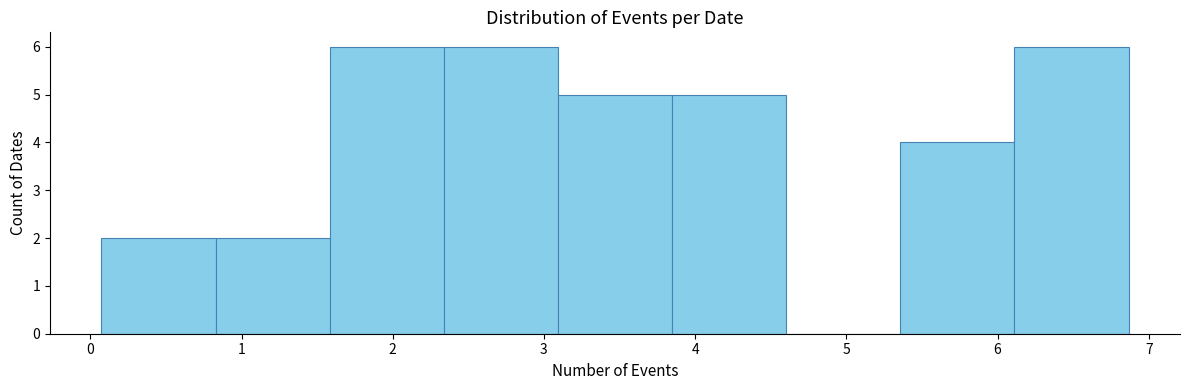

Reading left to right, list every bar in this chart as the range it spans on the x-axis followed by its height. Neither the bar edges nor the heights are printed on the chart, so give them approximately, as read against the axes.

0.1 to 0.8: 2
0.8 to 1.6: 2
1.6 to 2.3: 6
2.3 to 3.1: 6
3.1 to 3.8: 5
3.8 to 4.6: 5
4.6 to 5.4: 0
5.4 to 6.1: 4
6.1 to 6.9: 6